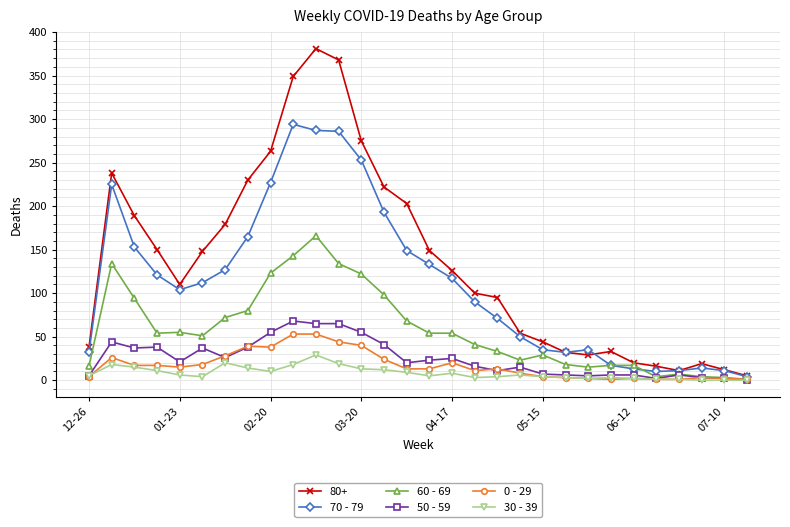

What is the maximum value shown in the chart?

381